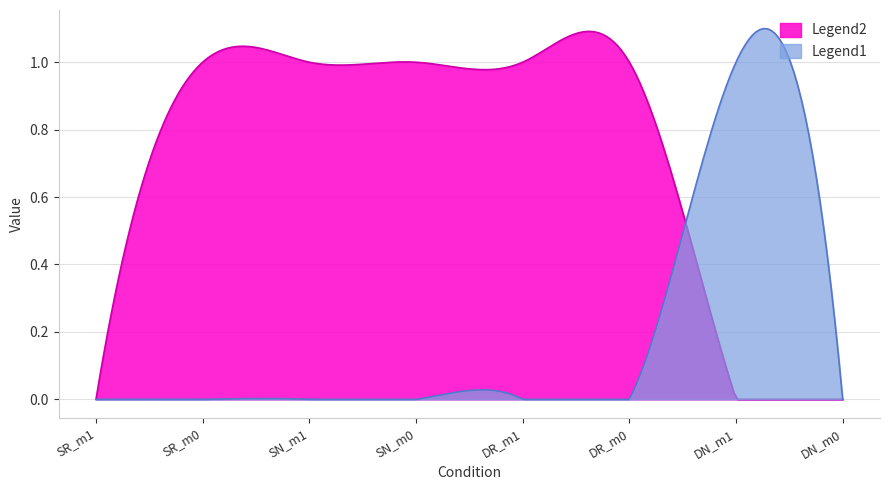

What is the label of the 1st point from the right?

DN_m0